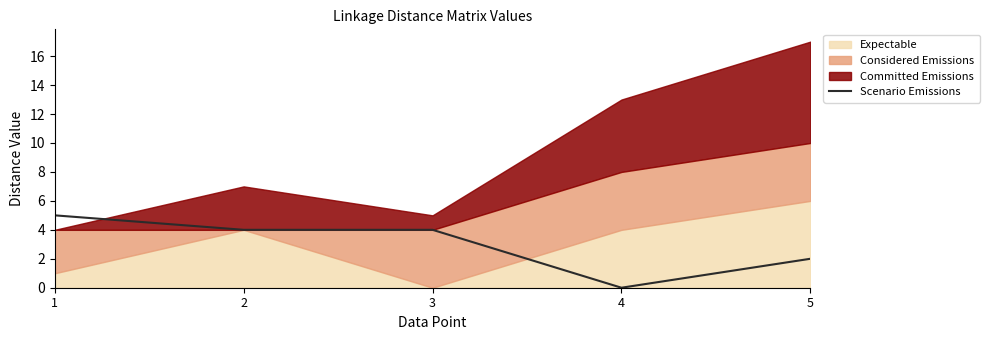

How many categories are shown in the chart?

5